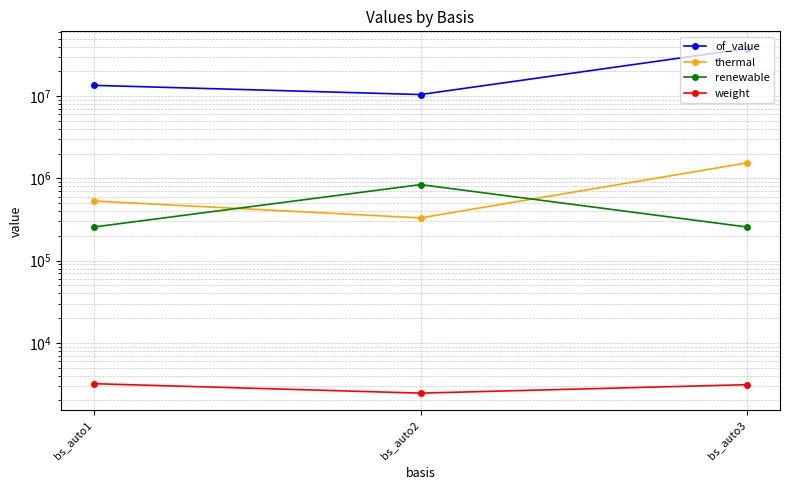

Reading left to right, extract all data points from this chart.

of_value: bs_auto1=13492935.6	bs_auto2=10430608.0	bs_auto3=37775695.8
thermal: bs_auto1=530224.6	bs_auto2=329870.6	bs_auto3=1542040.1
renewable: bs_auto1=255848.7	bs_auto2=837904.4	bs_auto3=255577.7
weight: bs_auto1=3188.0	bs_auto2=2447.0	bs_auto3=3101.0